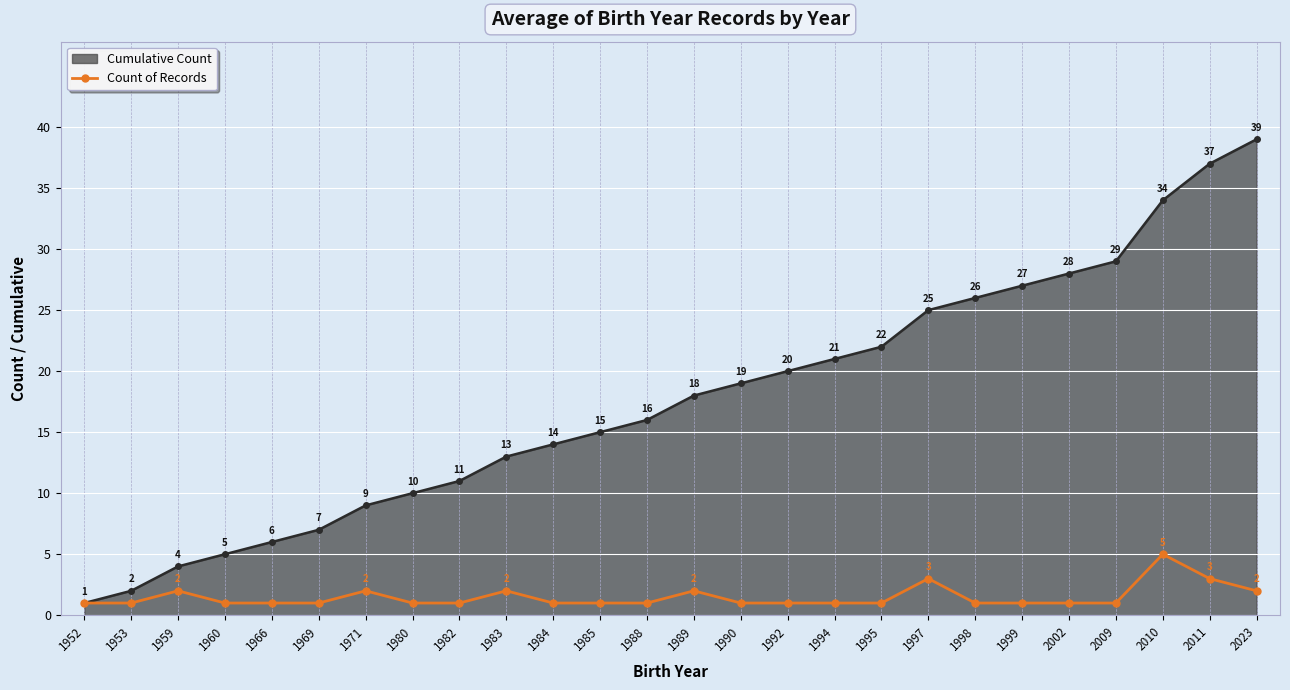

Which series changed the most between 1966 and 1998?

Cumulative Count